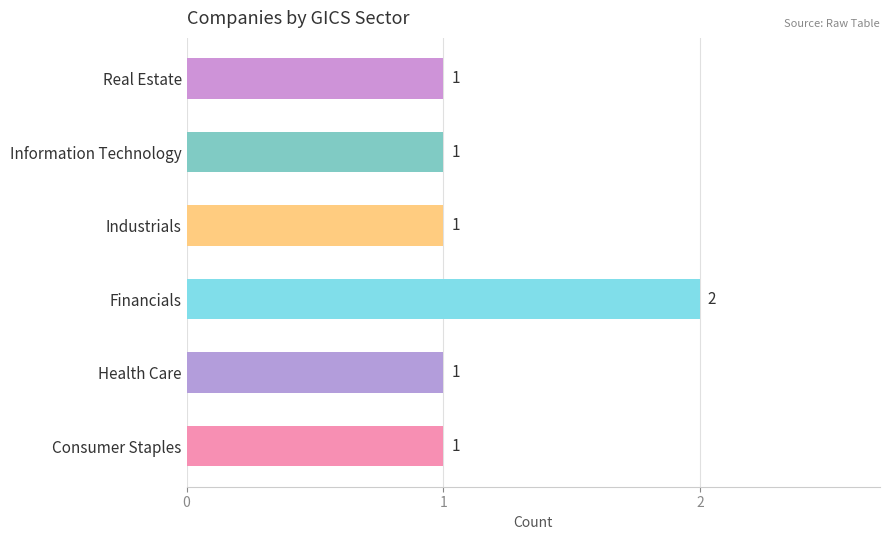

What is the difference between the maximum and minimum values?

1